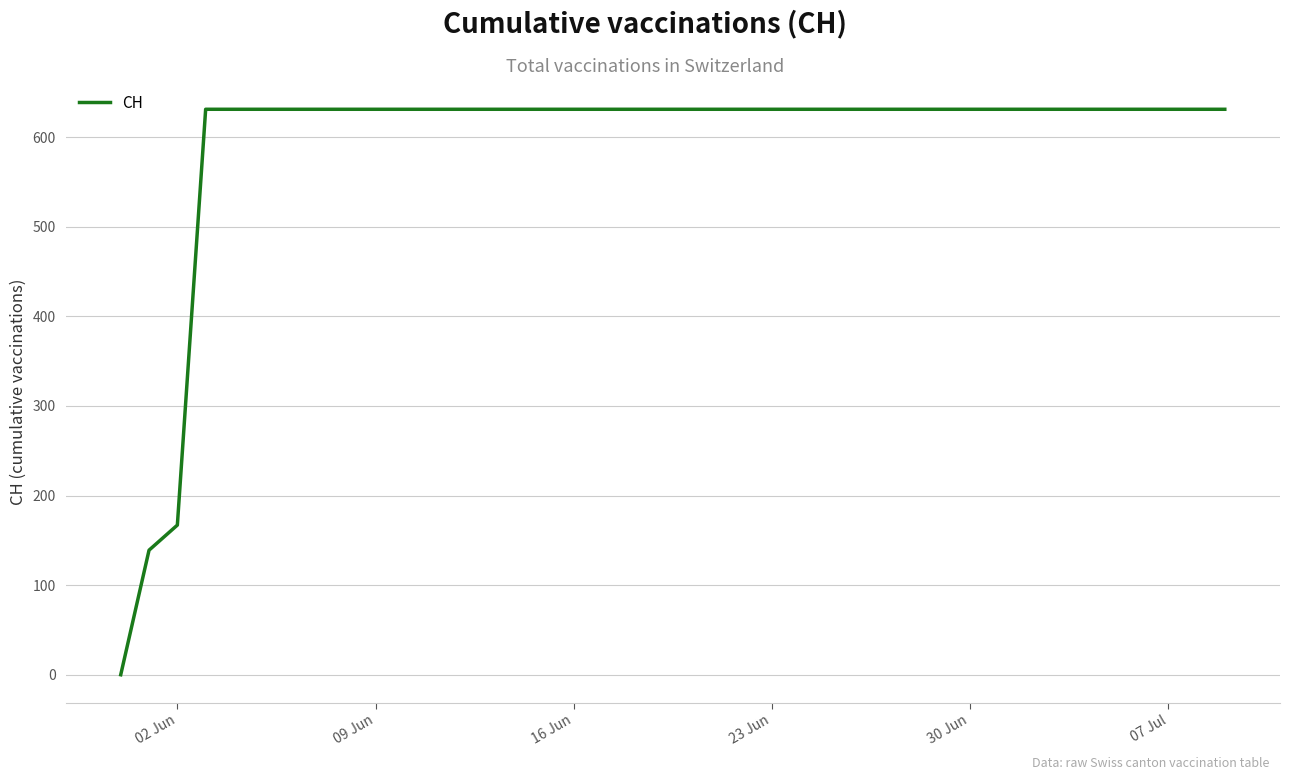

What is the difference between the maximum and minimum values?

631